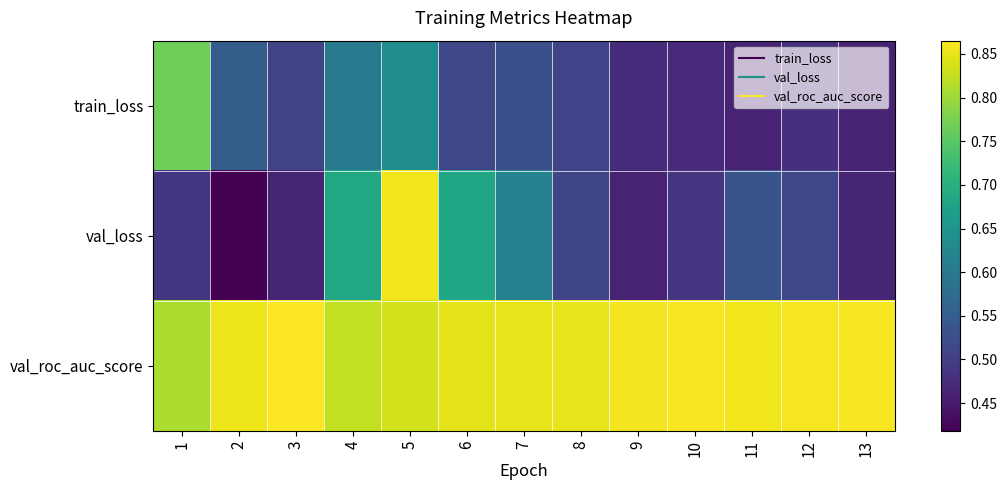

Between 4 and 5, which series saw the biggest shift?

val_loss